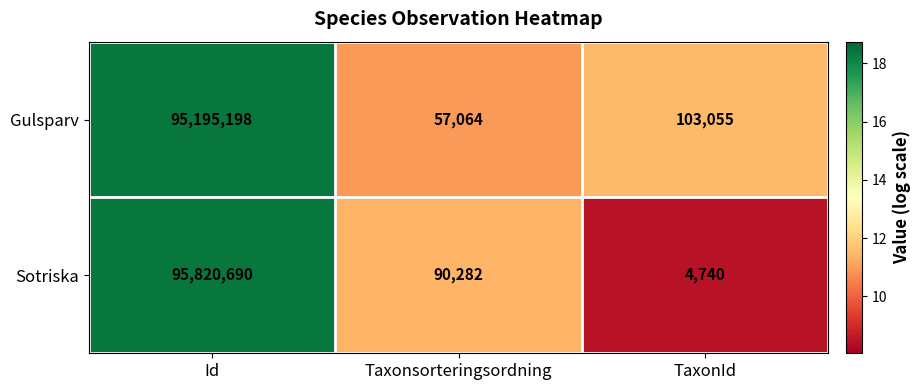

What is the difference between the Sotriska values at Id and Taxonsorteringsordning?

95730408